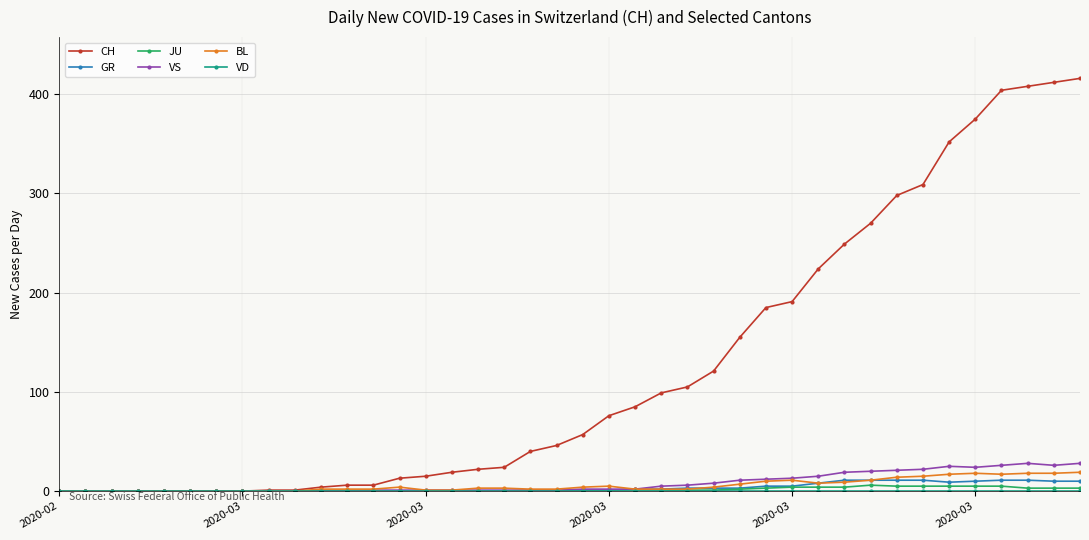

Which series has the widest spread of values?

CH